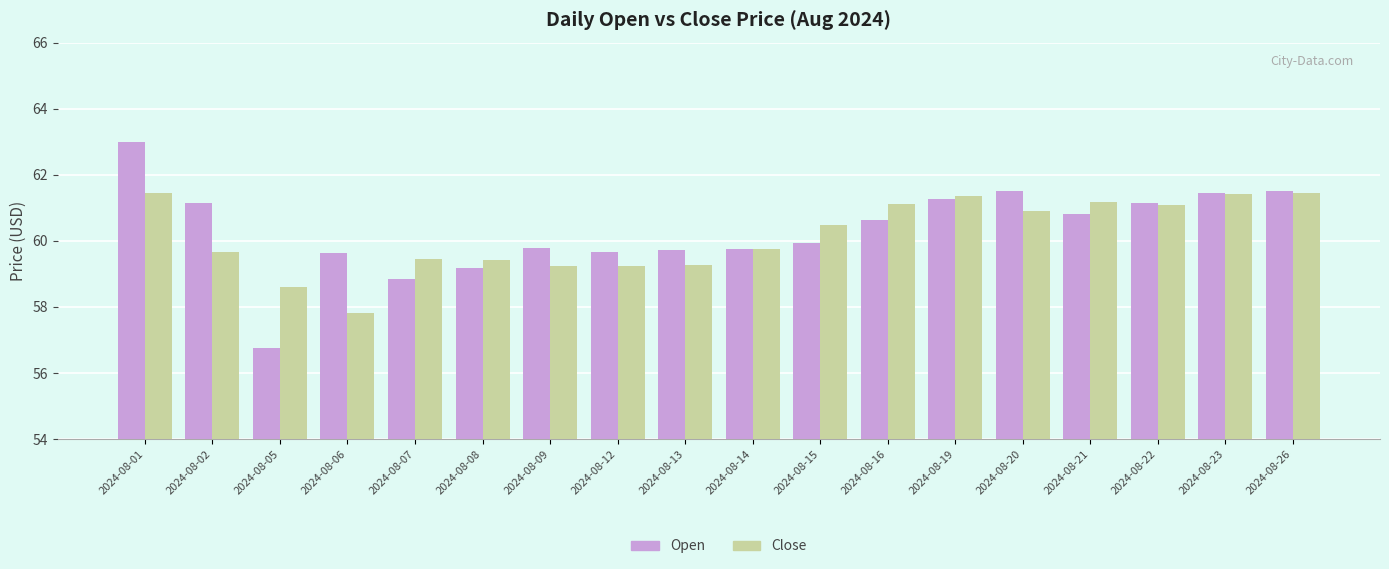

How many bars are there in each group?

2